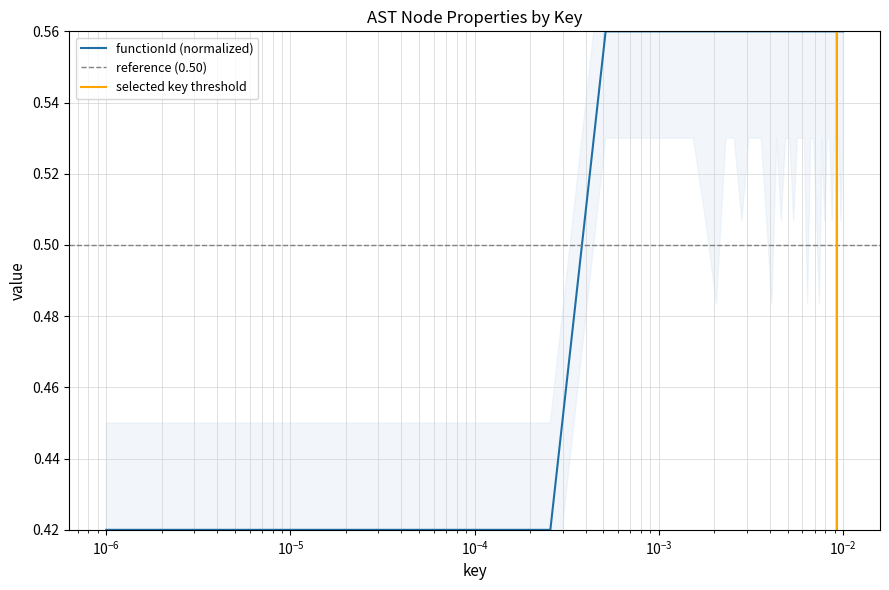

True or false: the data shows 0.9 at 12.

False